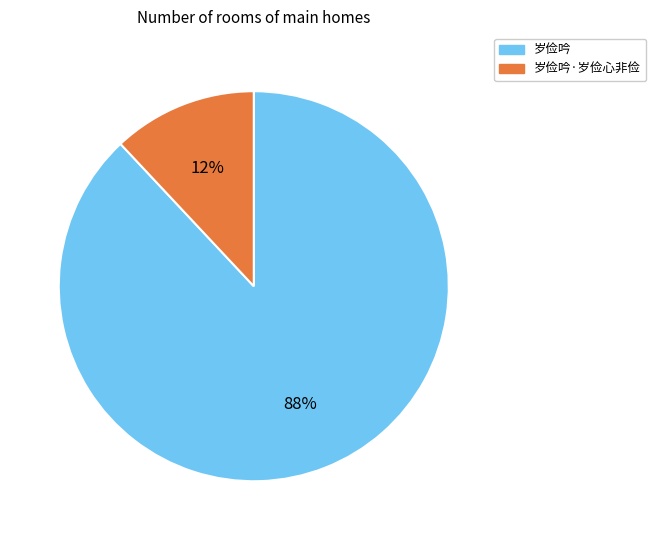

To the nearest percent, what is the average slice percentage?

50%